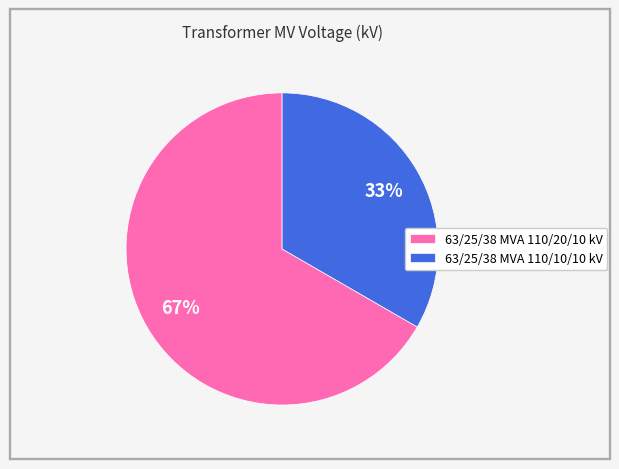

How many slices are in this pie chart?

2